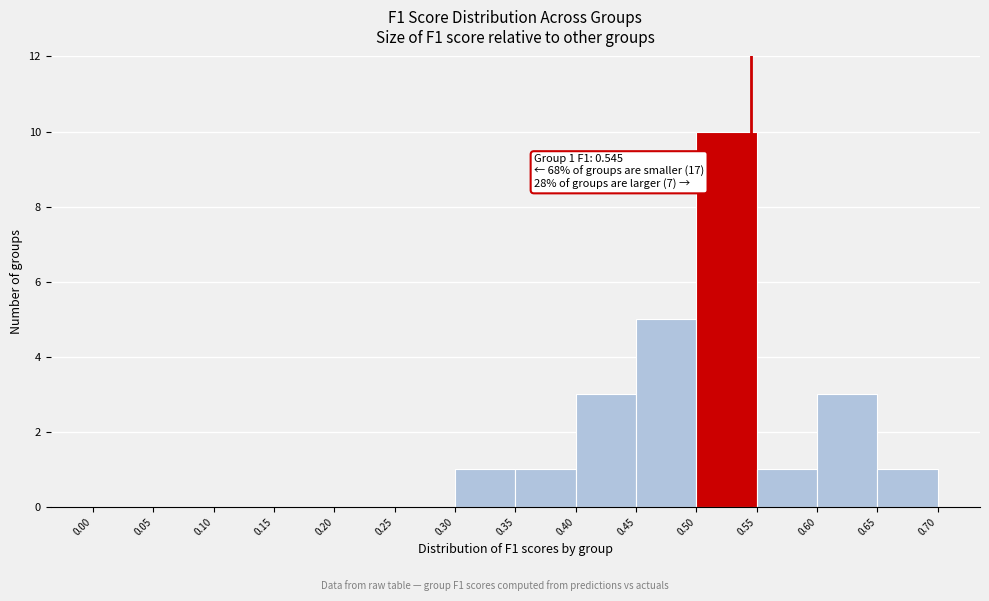

Which range on the x-axis has the tallest bar?

0.50 to 0.55